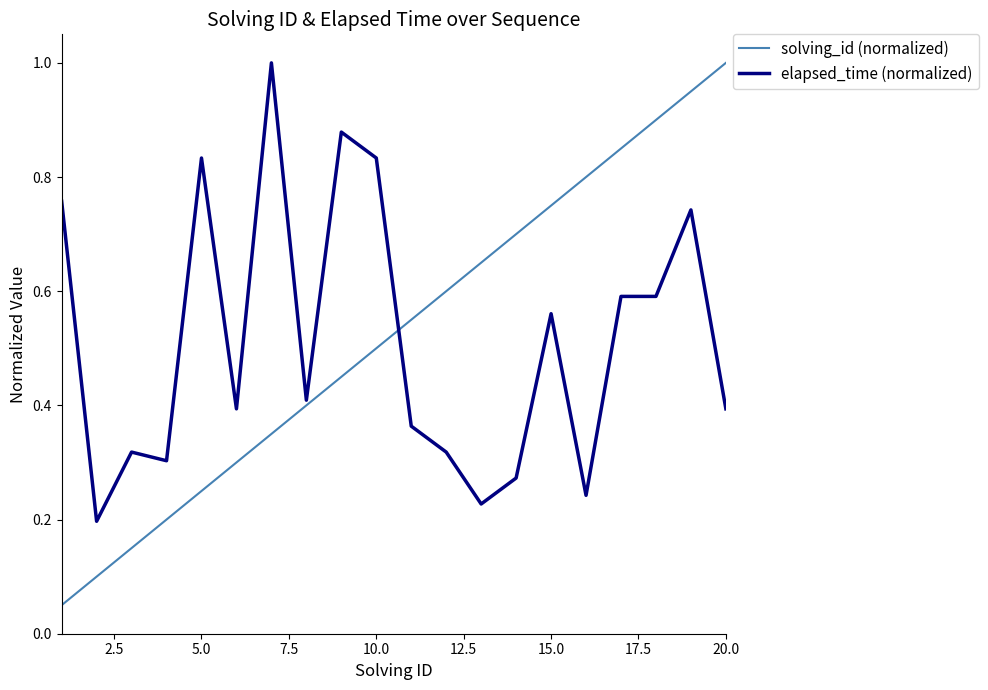

What is the highest value of the elapsed_time (normalized) series?

1.0